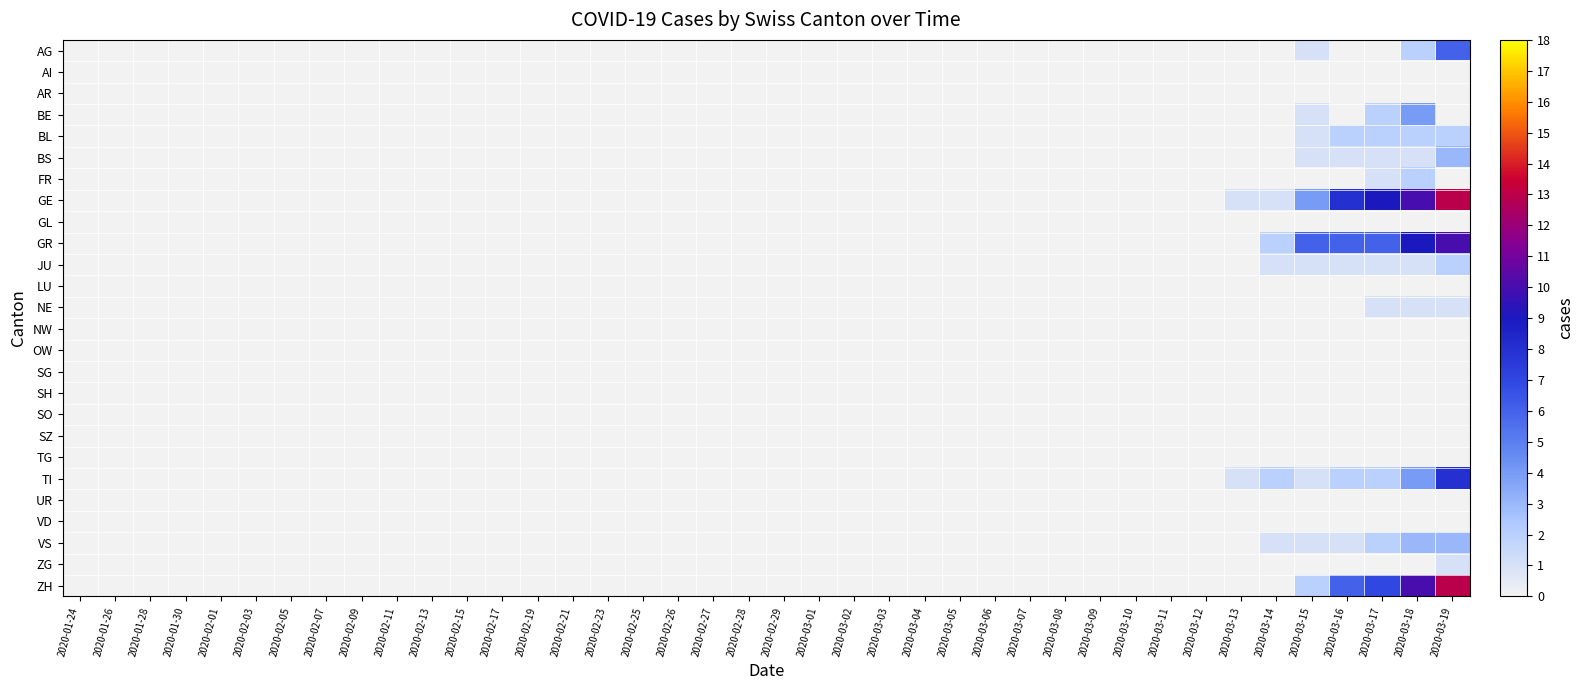

What is the spread (max minus min) of values at 2020-03-17?

9